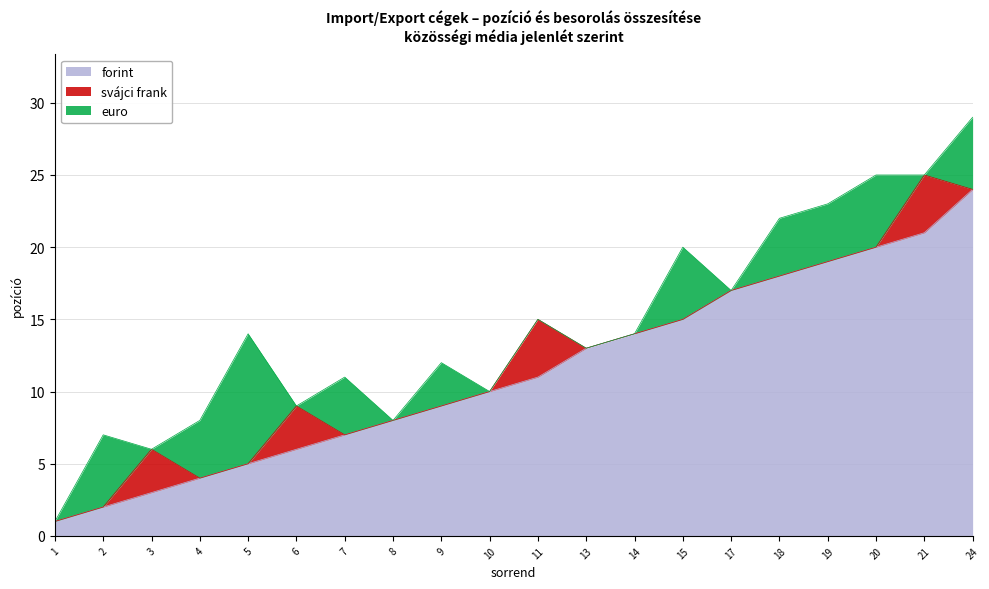

After their last crossing, which series has the higher values: forint or eurо?

forint